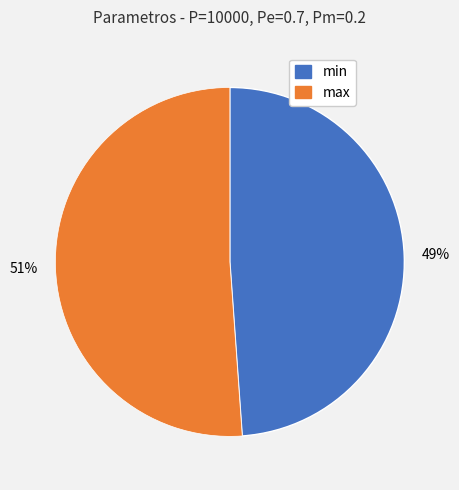

Is there any slice that represents more than half of the pie?

Yes